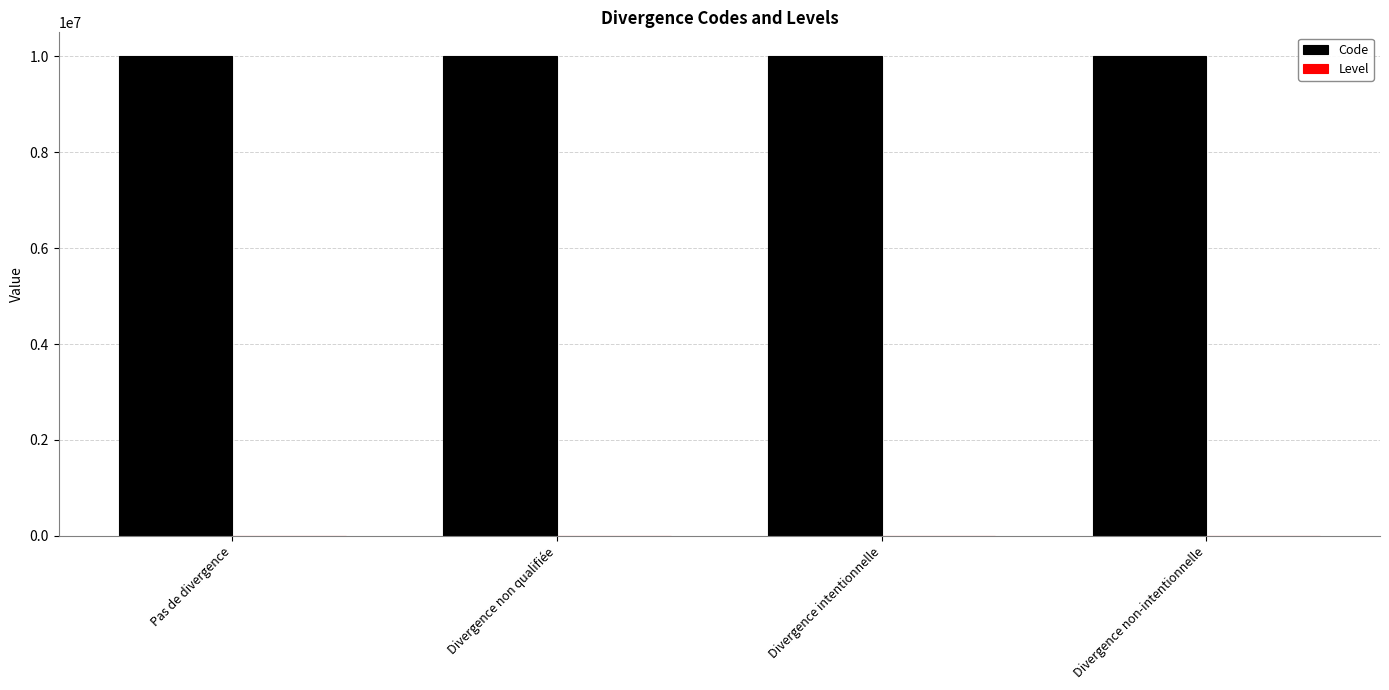

Which series has the largest total across all categories?

Code